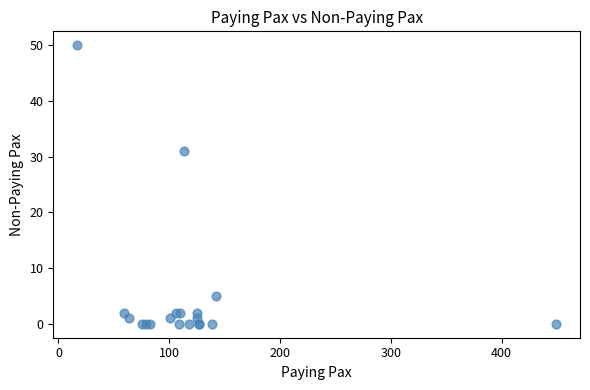

What Y value in the scatter plot is closest to 25?

31